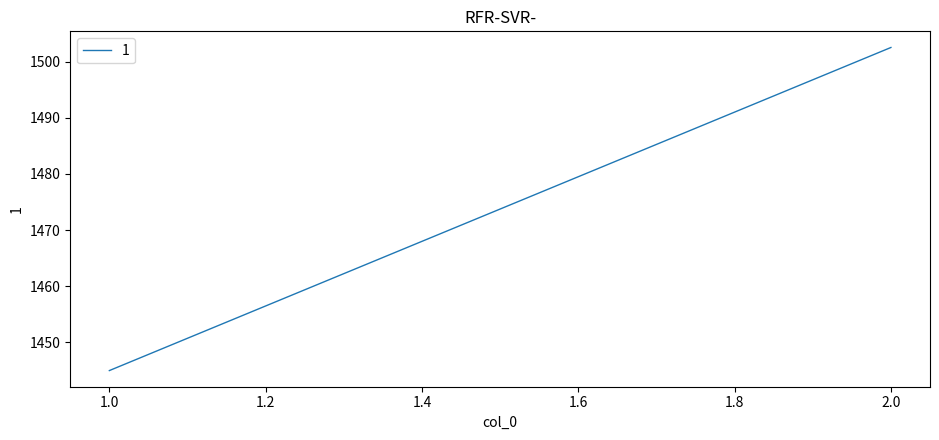

True or false: the data shows 2006.2 at 2.

False